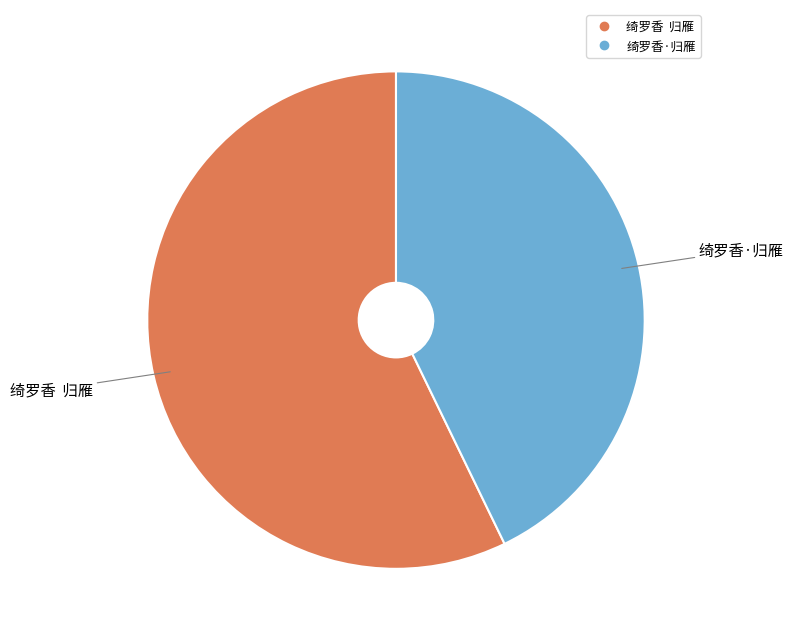

True or false: 绮罗香·归雁 accounts for 36% of the total.

False